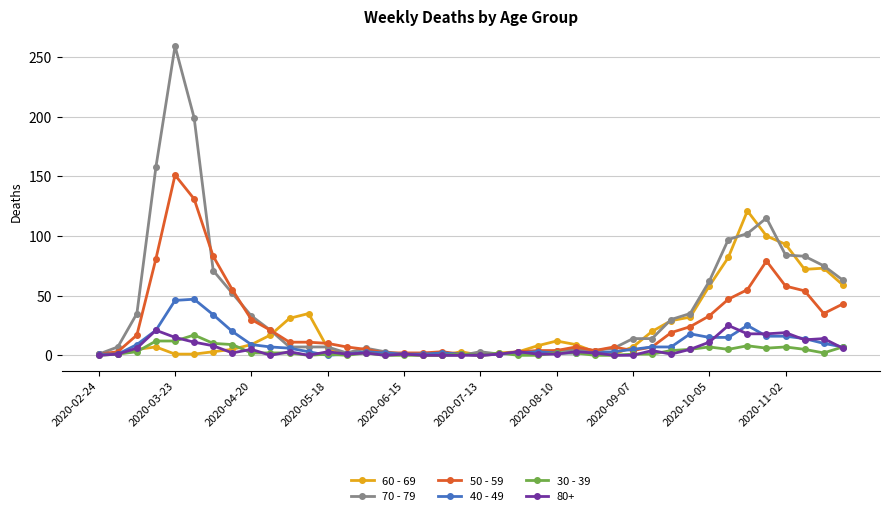

Which series has the largest total across all categories?

70 - 79